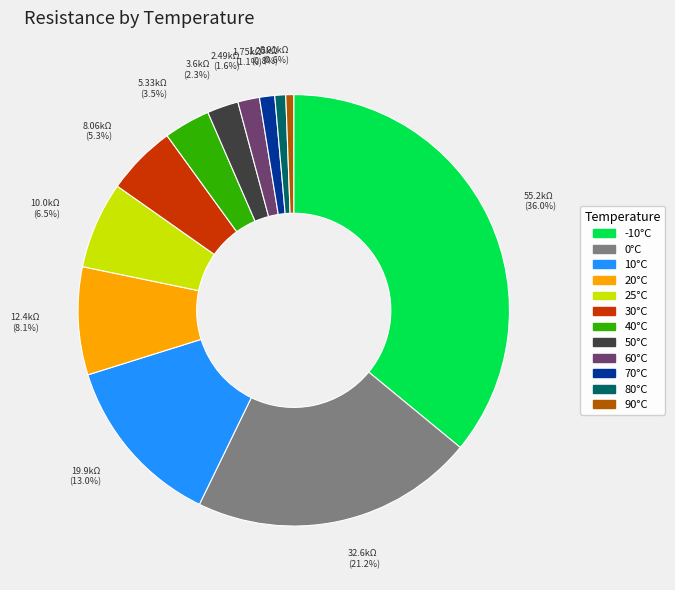

What is the largest slice in the pie chart?

-10°C